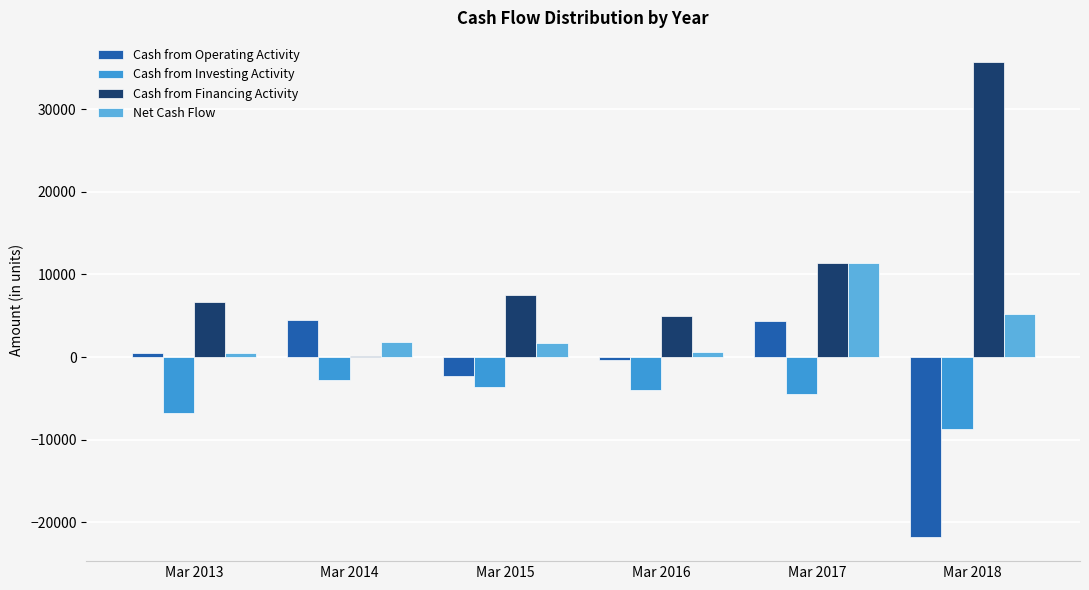

What are all the series names shown in the legend?

Cash from Operating Activity, Cash from Investing Activity, Cash from Financing Activity, Net Cash Flow